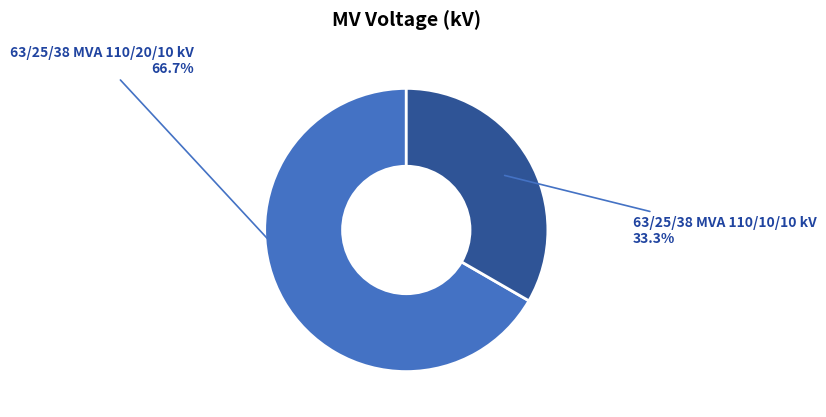

Is the sum of 63/25/38 MVA 110/10/10 kV and 63/25/38 MVA 110/20/10 kV greater than half?

Yes